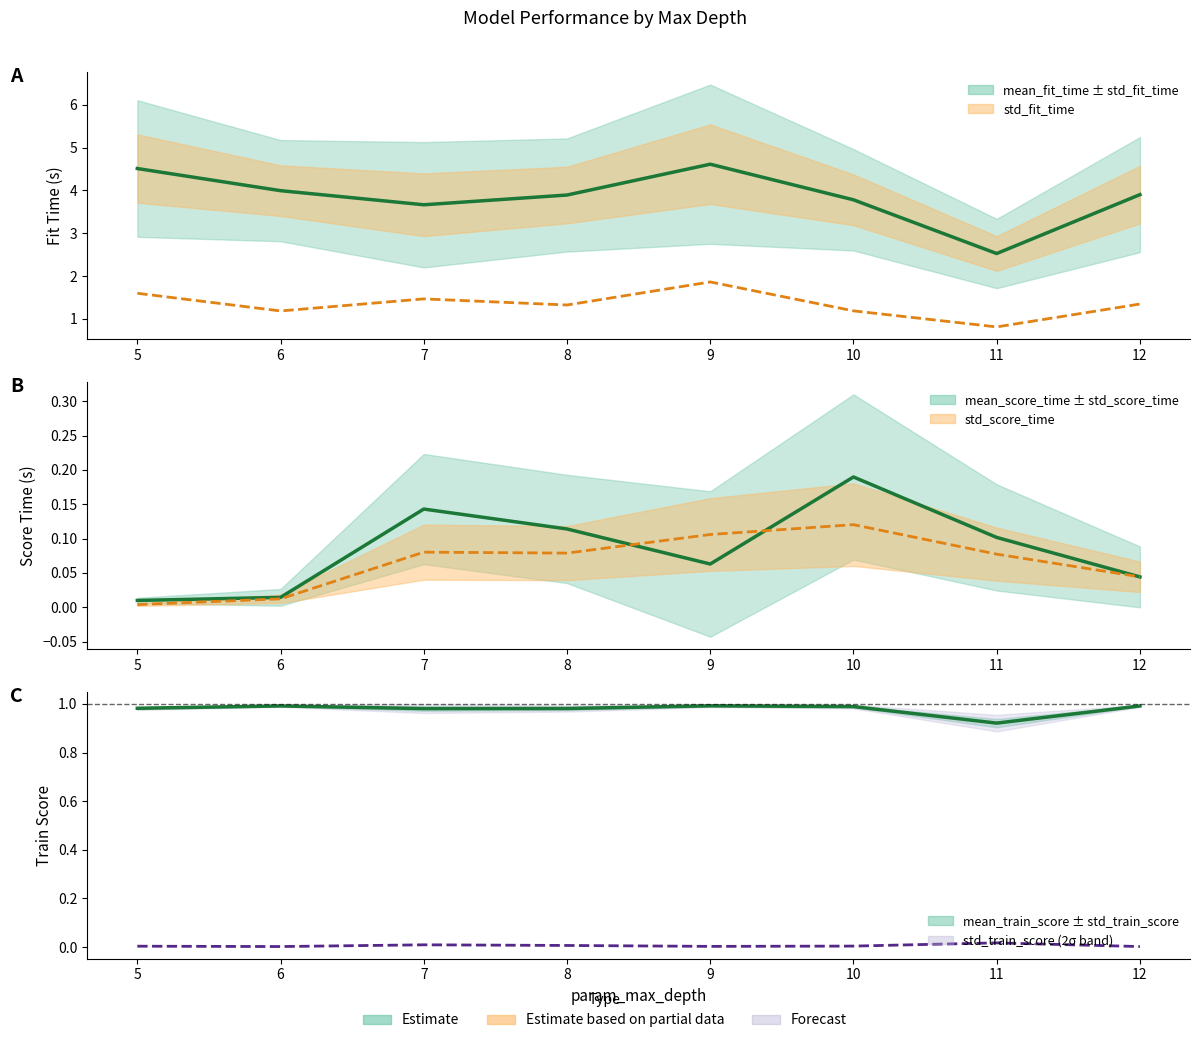

Between 8 and 10, which series saw the biggest shift?

std_fit_time